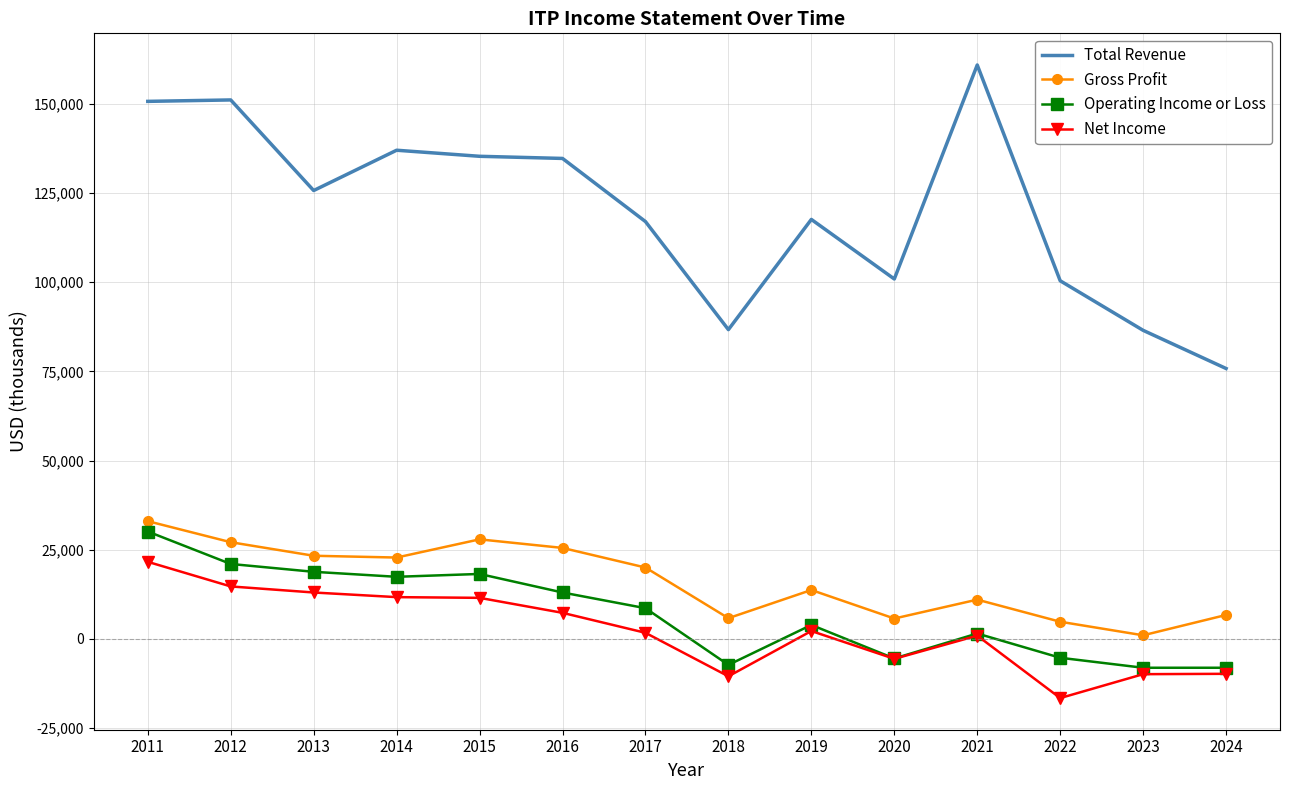

At which label does Total Revenue reach its peak?

2021